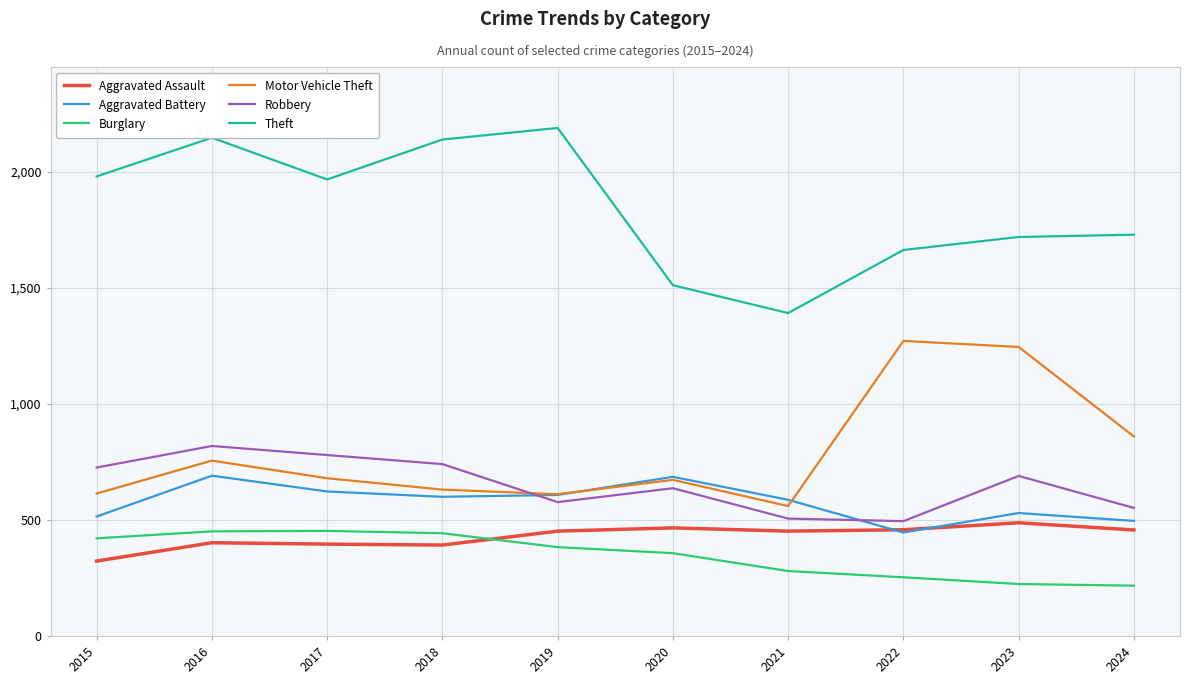

What is the total value across all series at 2019?

4821